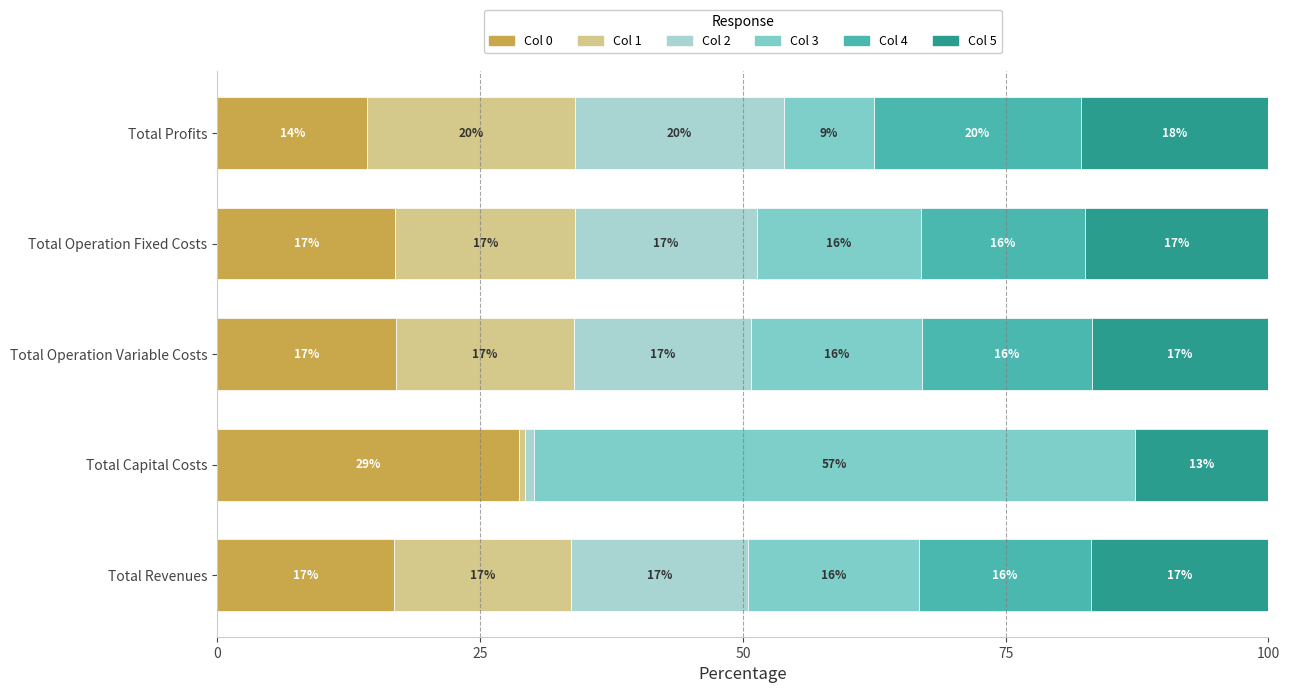

What is the value of the Col 1 bar at the 5th from the left?

19.8